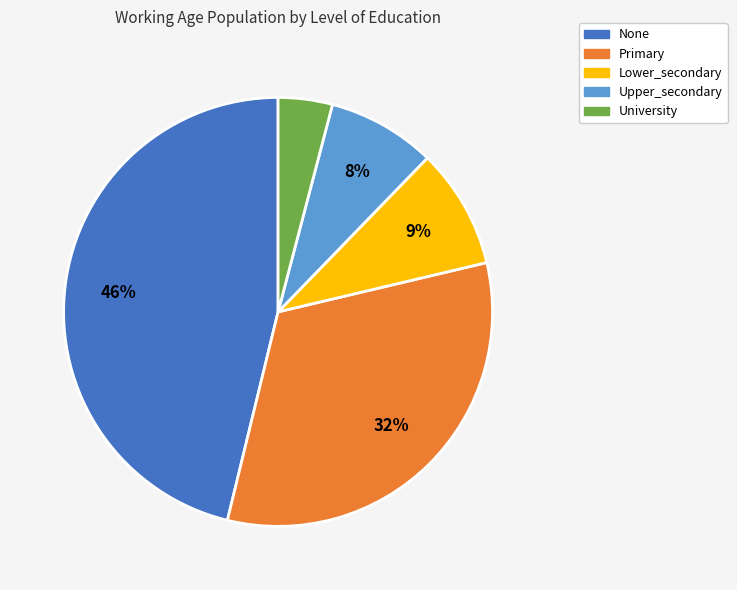

Count the number of slices in the pie.

5